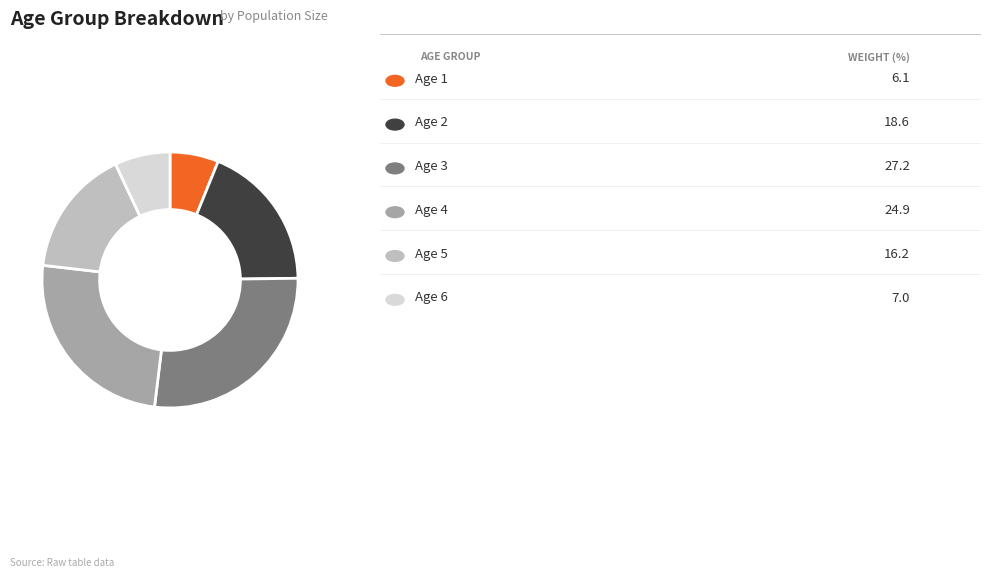

Is there any slice that represents more than half of the pie?

No